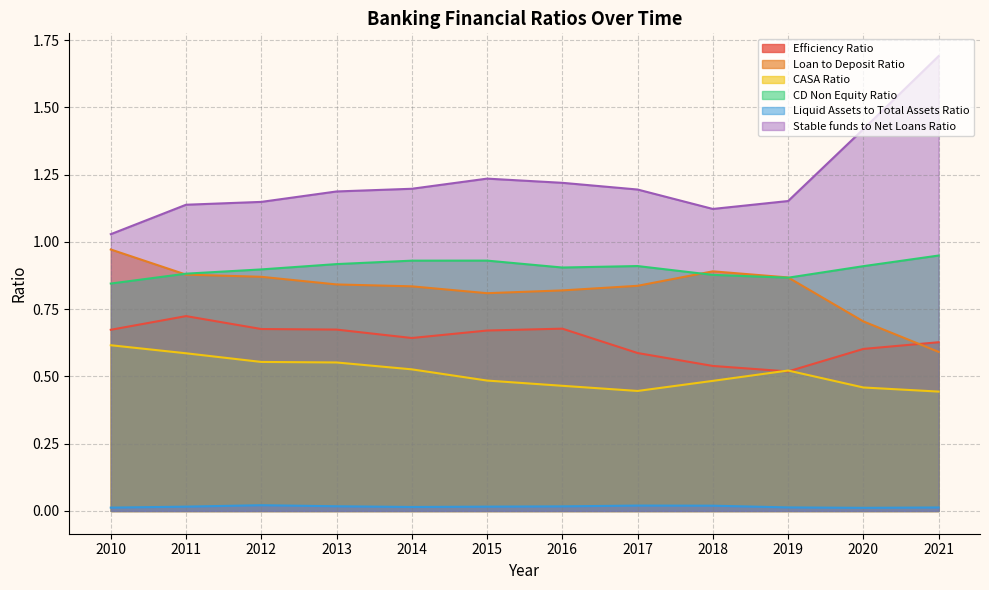

Does the chart have visible grid lines?

Yes